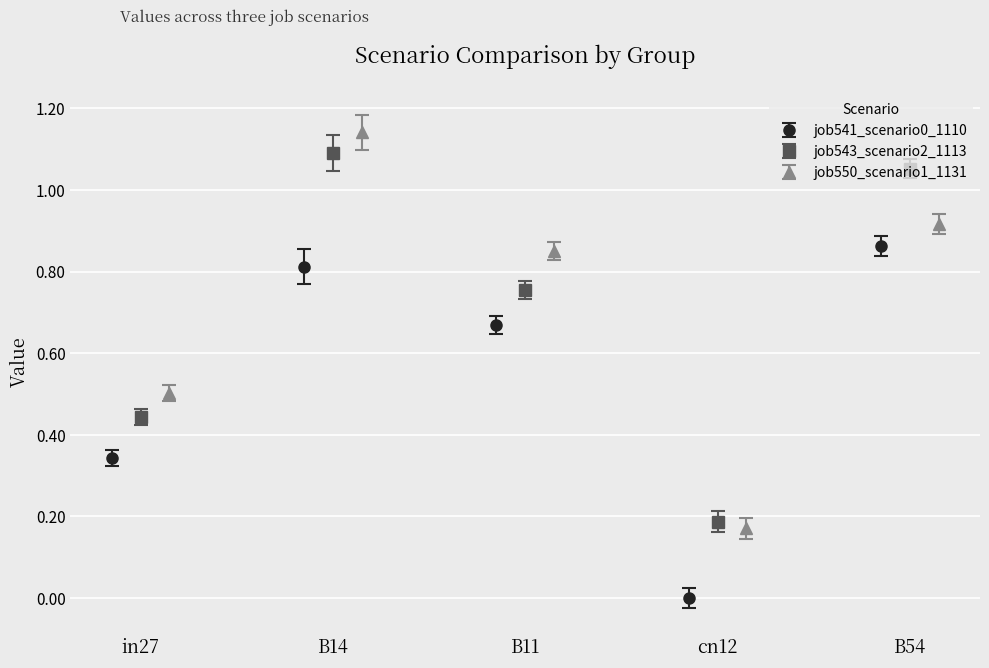

Which series has the largest total across all categories?

job550_scenario1_1131